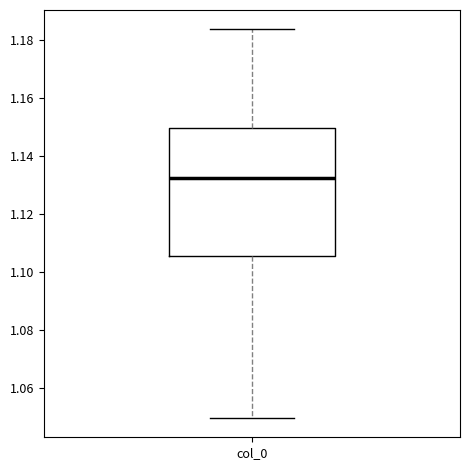

Where does the upper whisker of the box for col_0 end on the y-axis? The values are not printed on the chart, so give them approximately, as read against the axis.

1.184